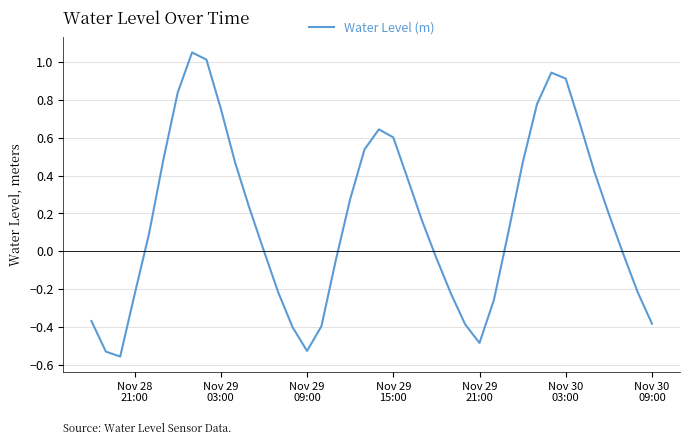

What is the difference between the maximum and minimum values?

1.6